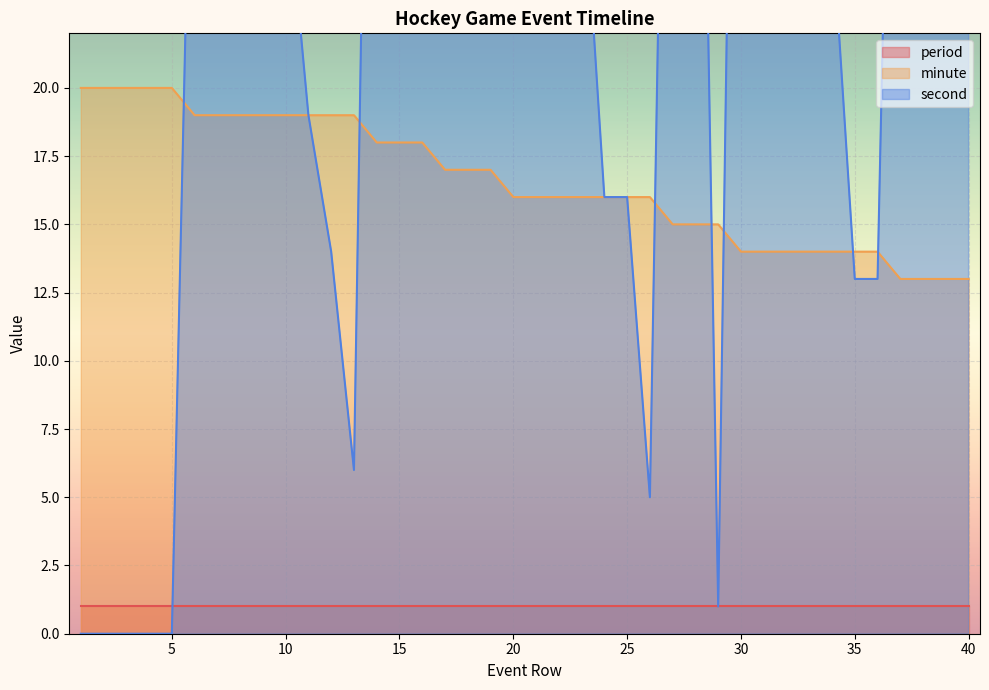

In second, how many points are higher than both neighbors (excluding endpoints)?

6